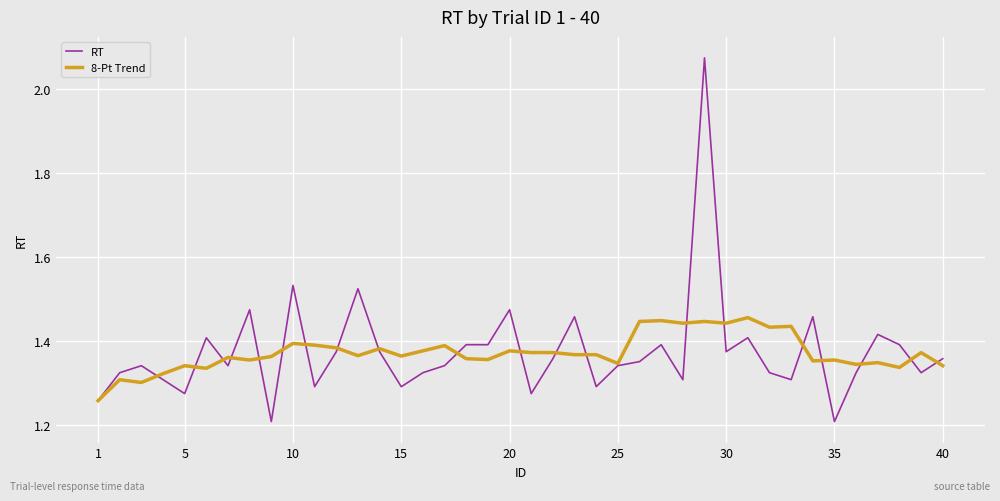

Rank the series by their maximum value, from highest to lowest.

RT, 8-Pt Trend